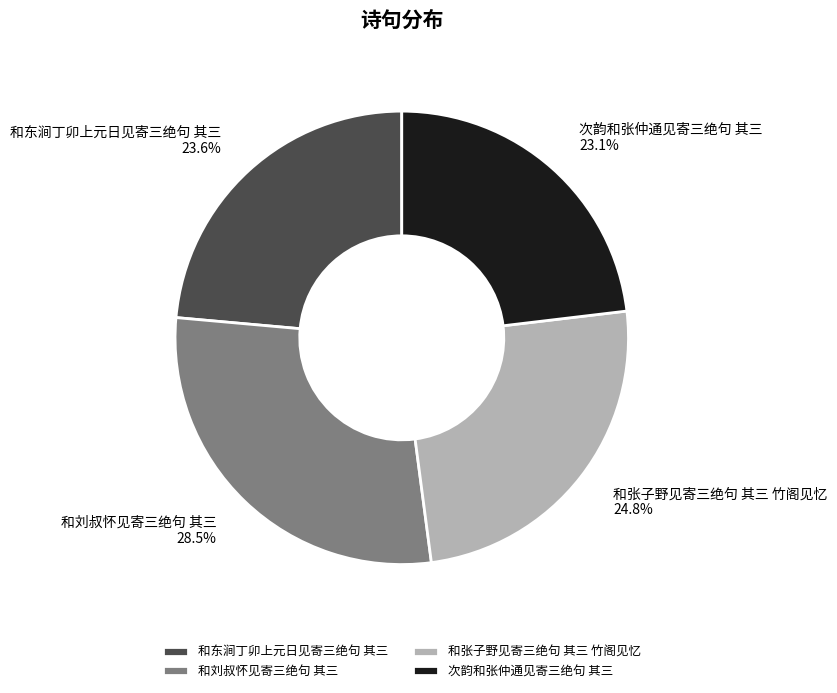

Count the number of slices in the pie.

4